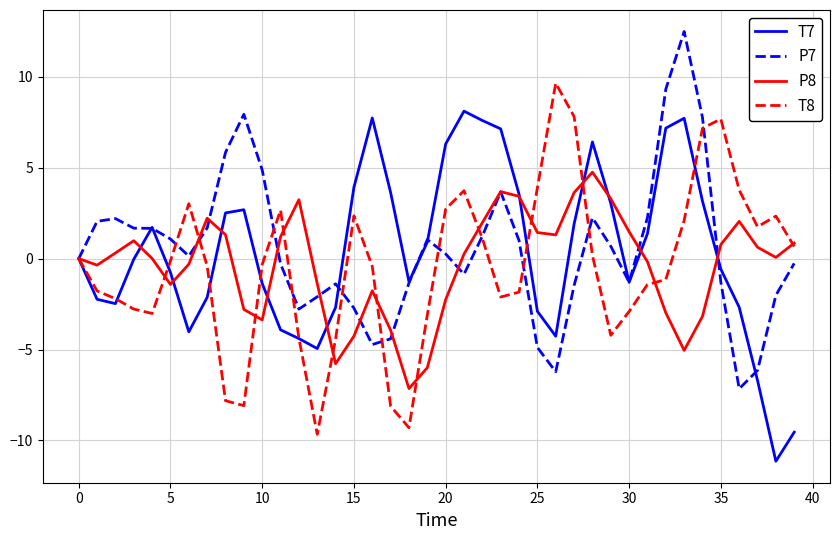

Rank the series by their maximum value, from highest to lowest.

P7, T8, T7, P8